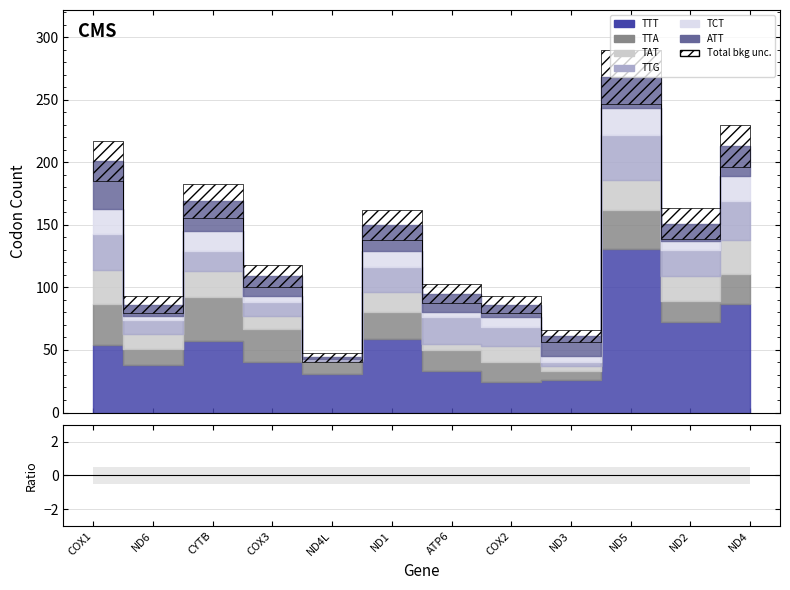

What is the difference between the TTA values at ND2 and ND4L?

7